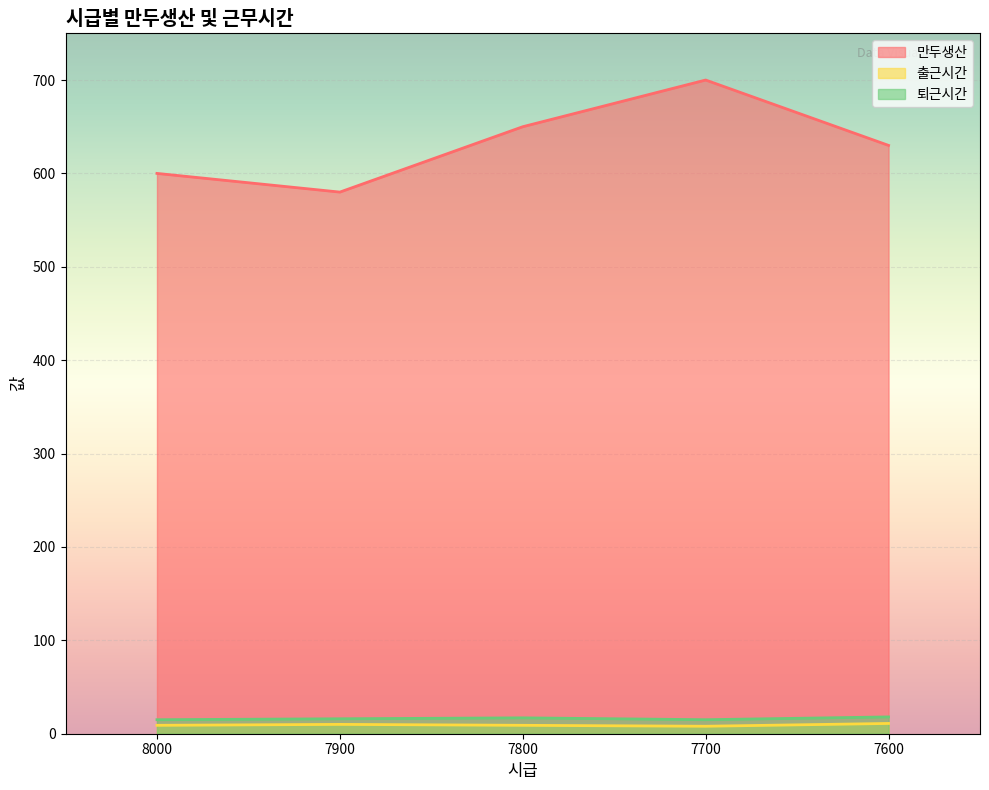

What is the spread (max minus min) of values at 7900?

570